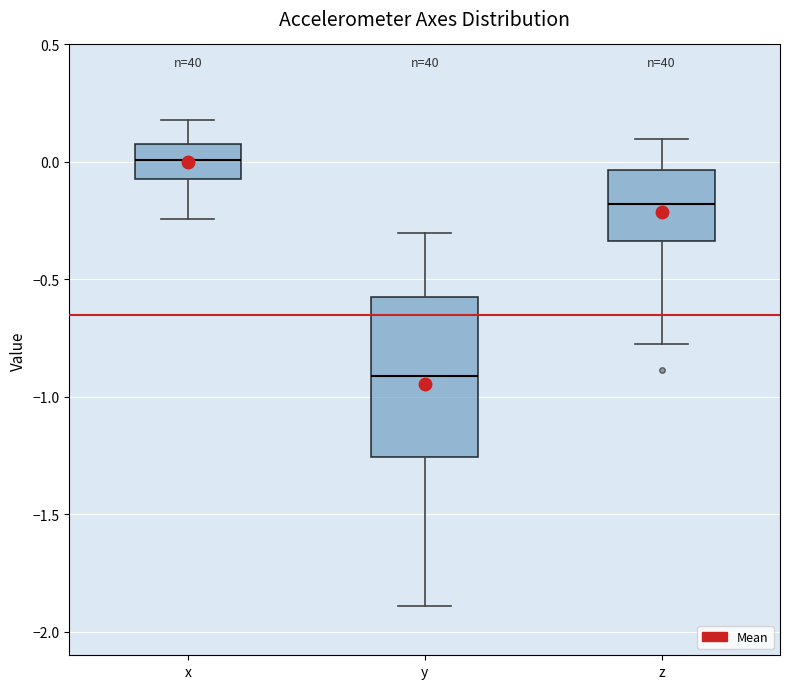

Which box is the tallest, from its lower edge to its upper edge?

y